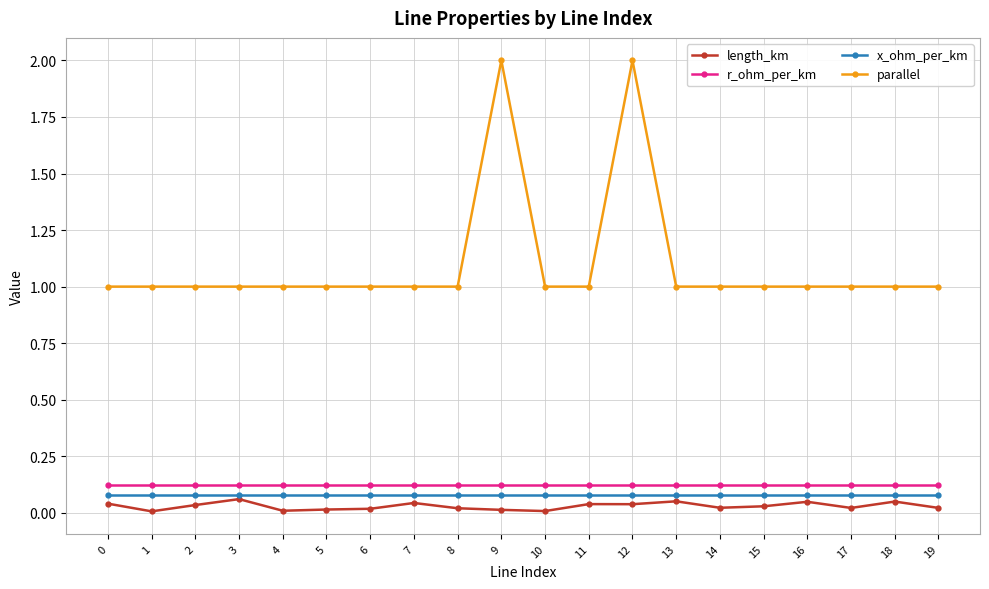

True or false: r_ohm_per_km and x_ohm_per_km cross at least once.

False